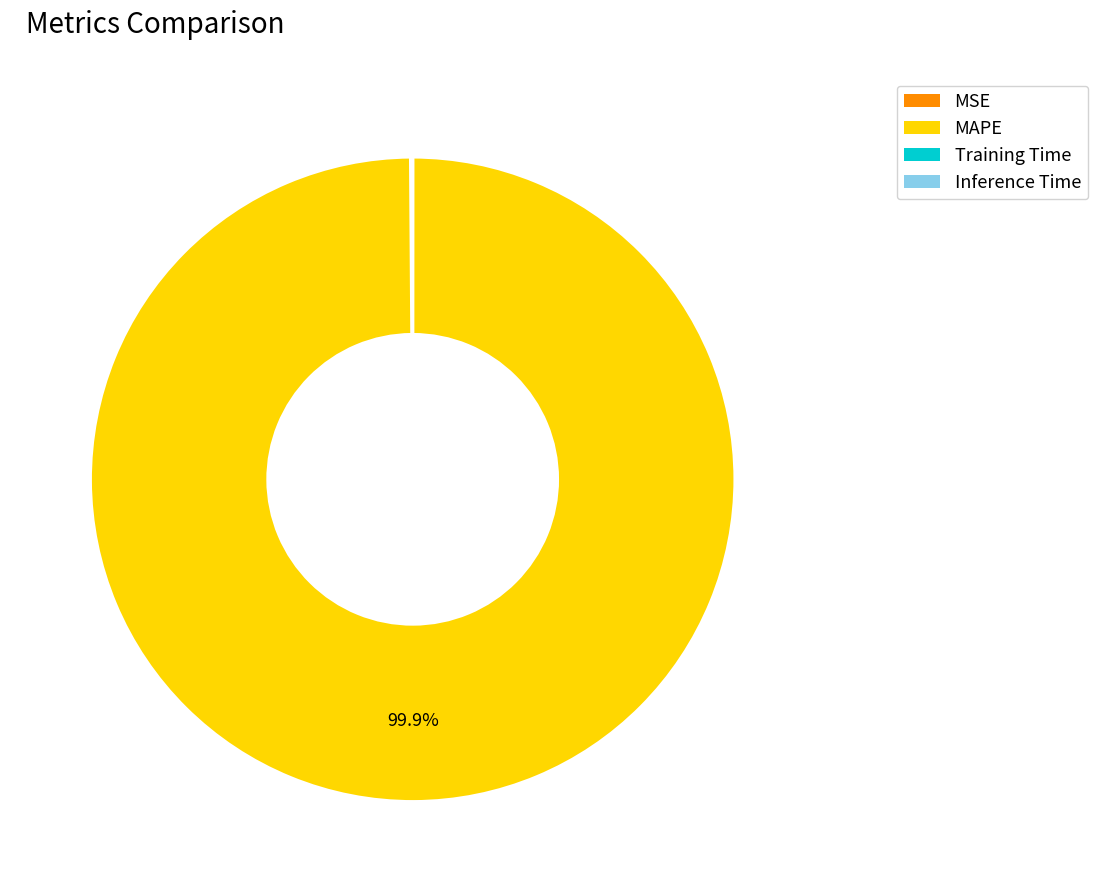

Which slice is the largest?

MAPE